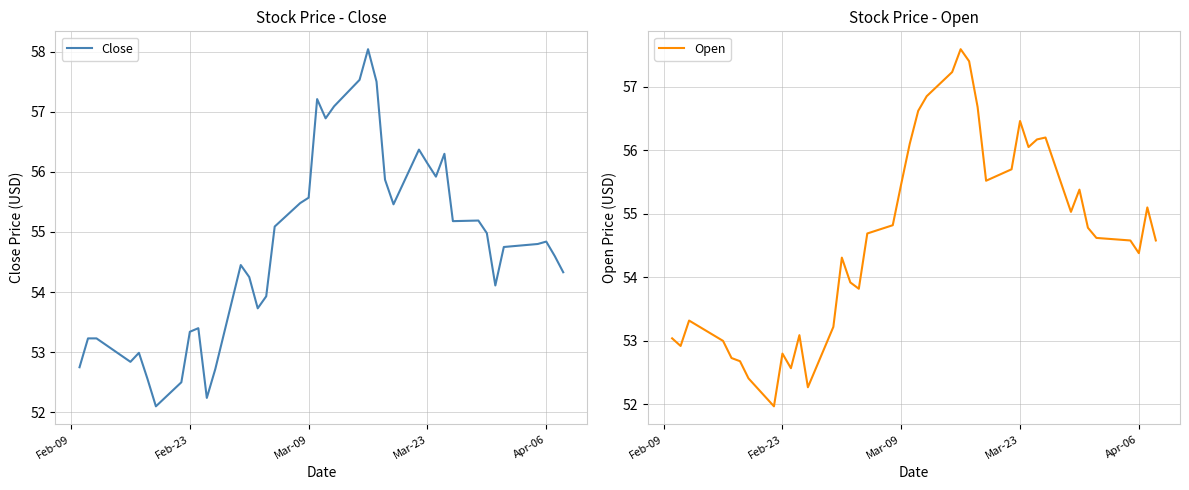

The Close series shows 92.5 at Feb-23. True or false?

False